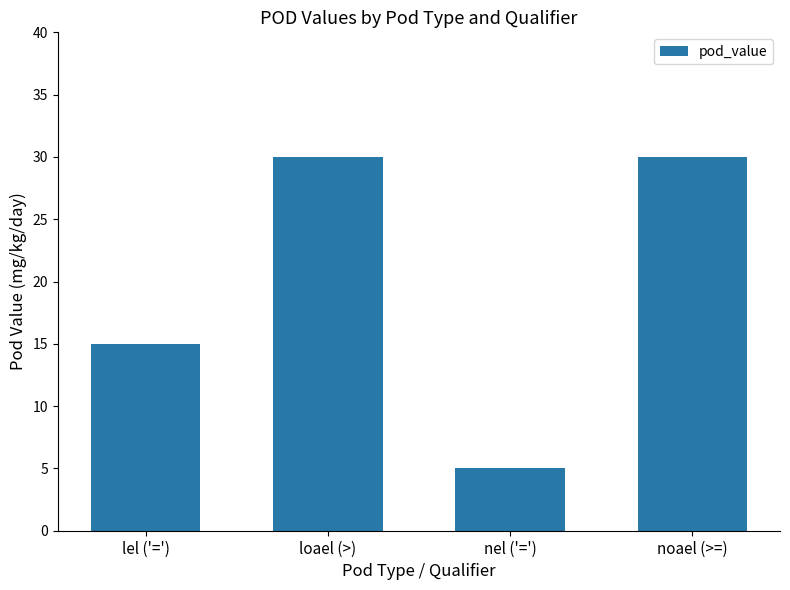

What is the label of the 3rd bar from the right?

loael (>)